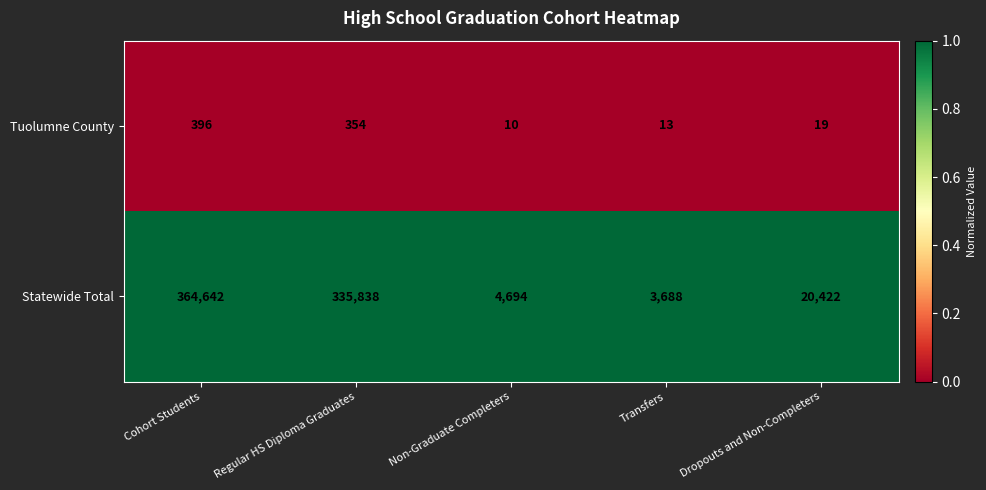

What is the smallest value displayed?

10